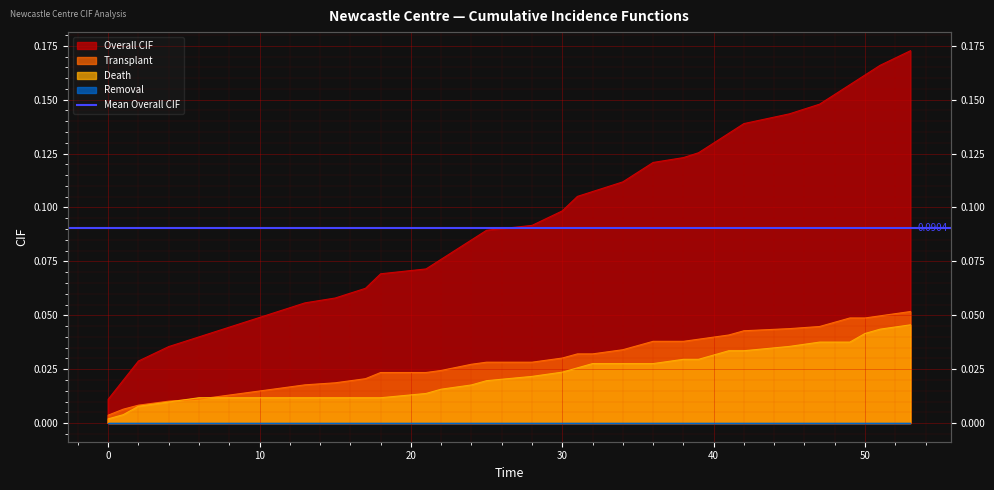

What is the sum of all Overall CIF values?

3.6